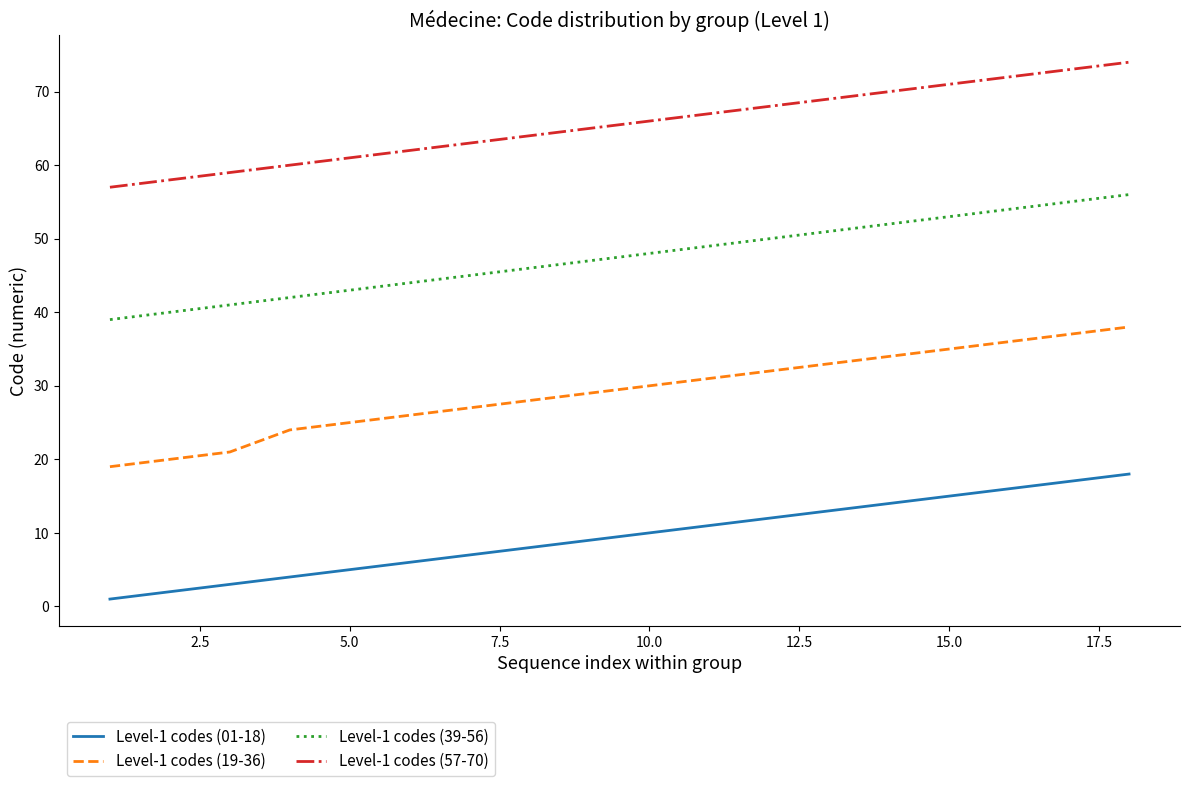

How many lines are shown in the chart?

4